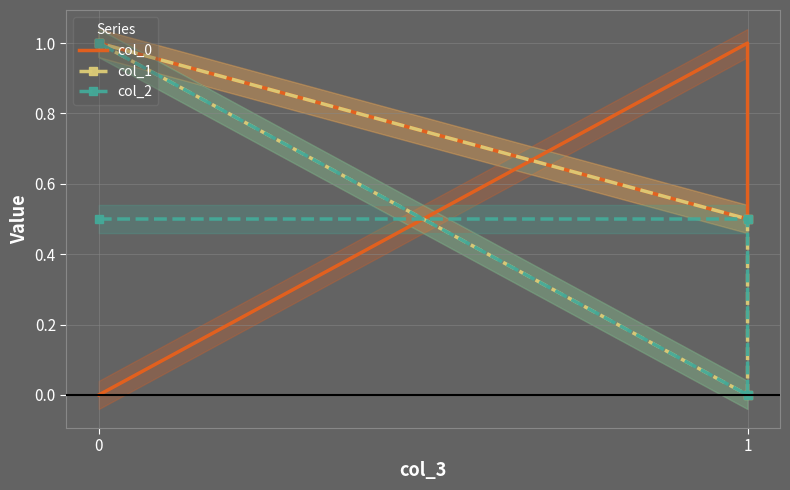

Is this an area chart (filled region under the line)?

No